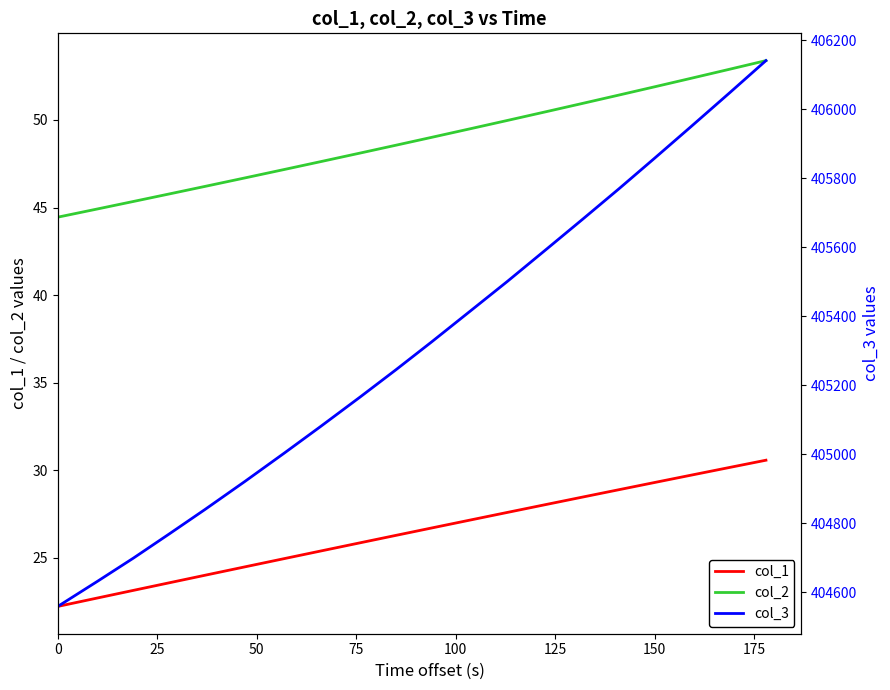

True or false: col_1 and col_2 intersect in this chart.

False